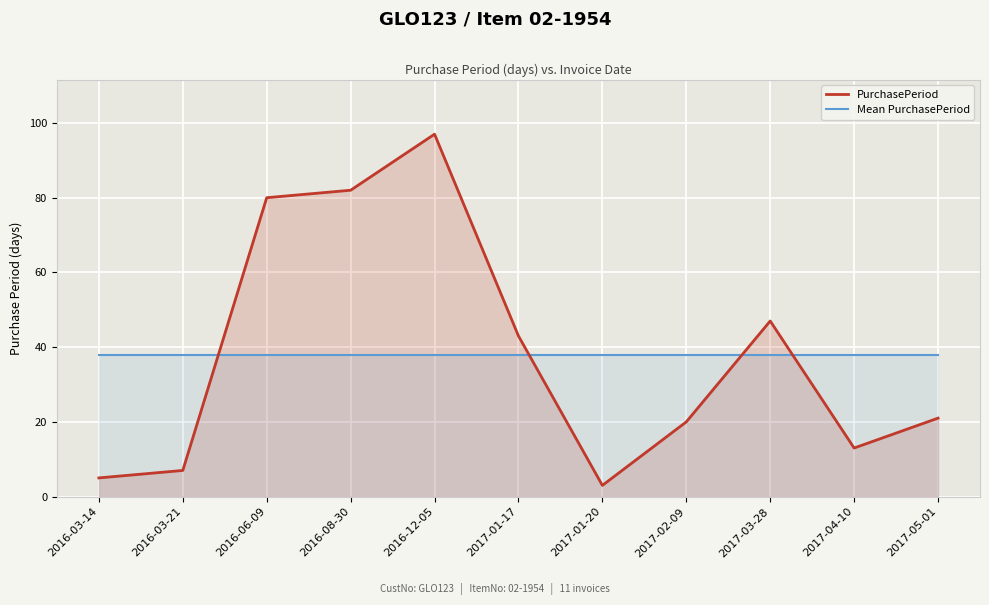

At which label does PurchasePeriod first exceed 21?

2016-06-09